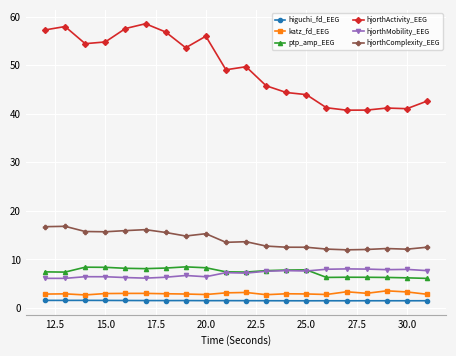

What is the value of the hjorthActivity_EEG point at the 19th from the left?

41.0